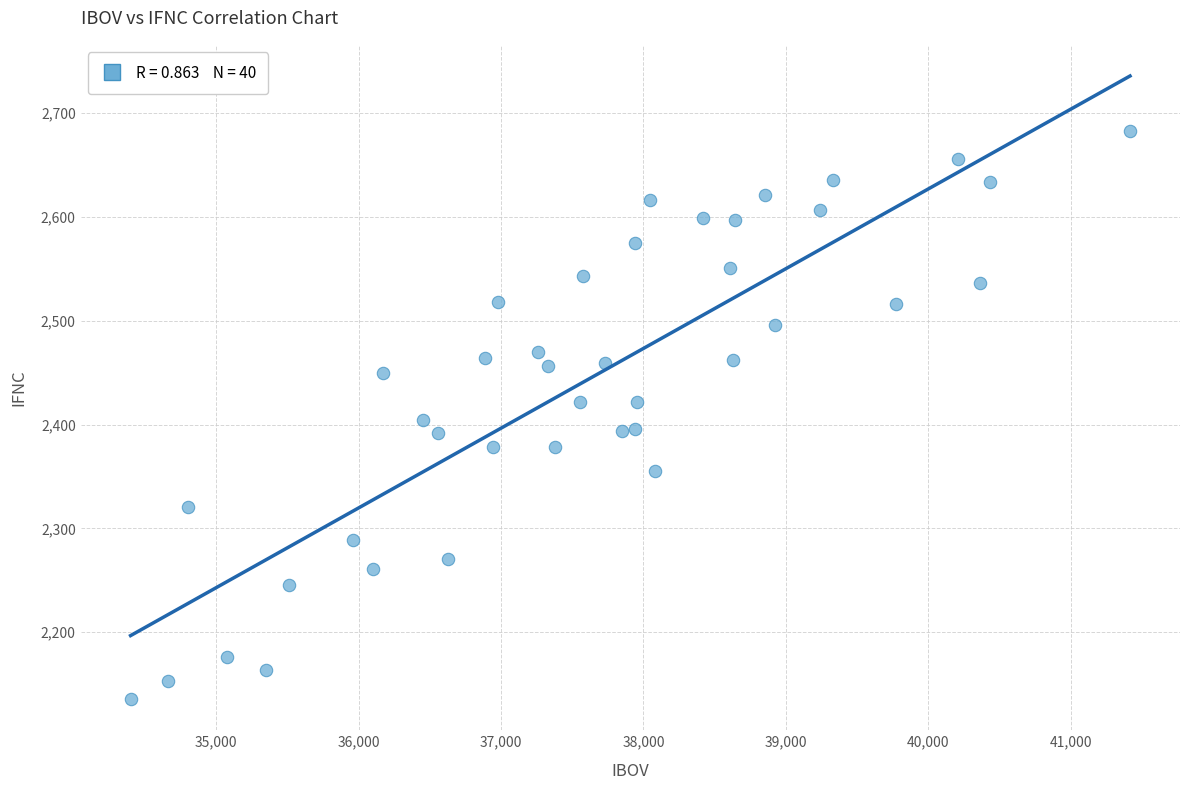

What is the range of Y values (max minus min)?

547.7